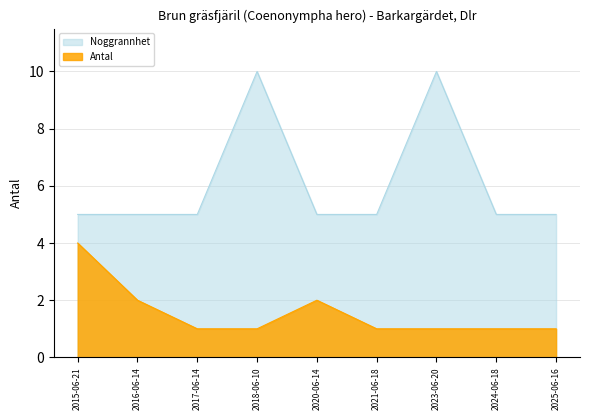

What is the maximum value shown in the chart?

10